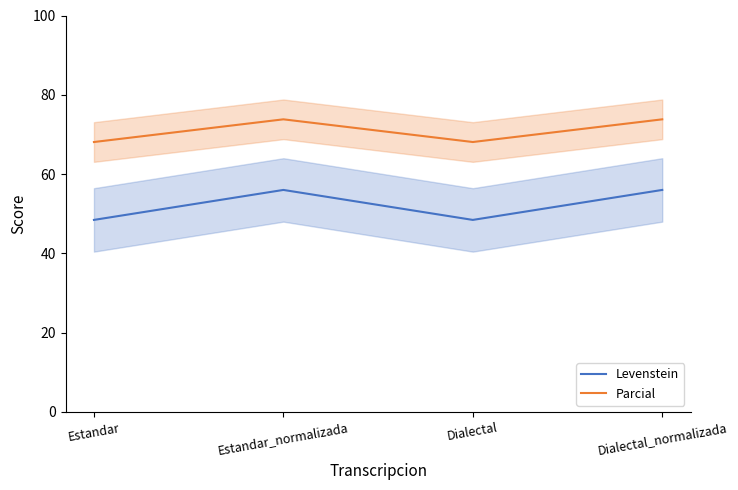

What is the average value of the Levenstein series?

52.2